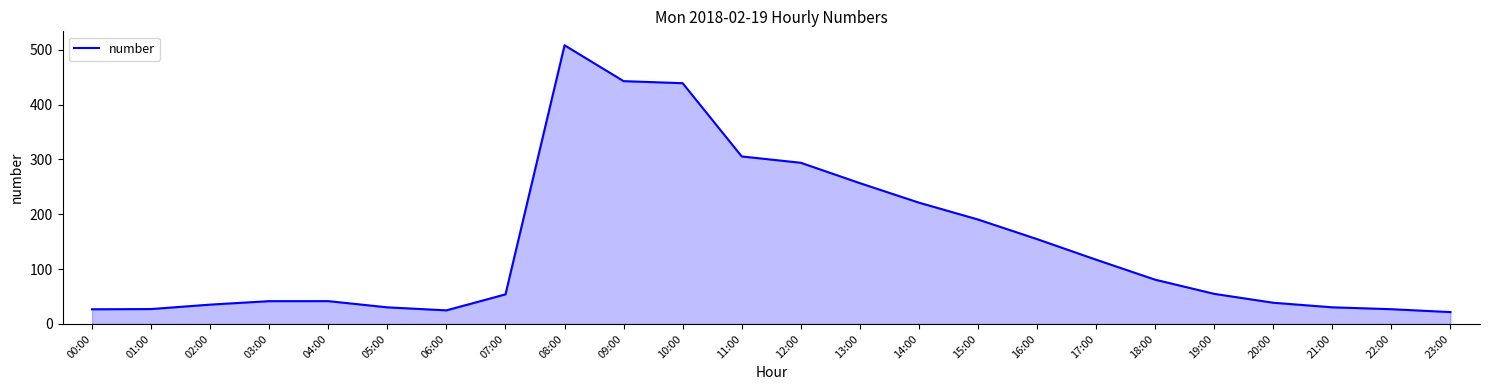

What is the sum of the values at 23:00 and 22:00?

48.5